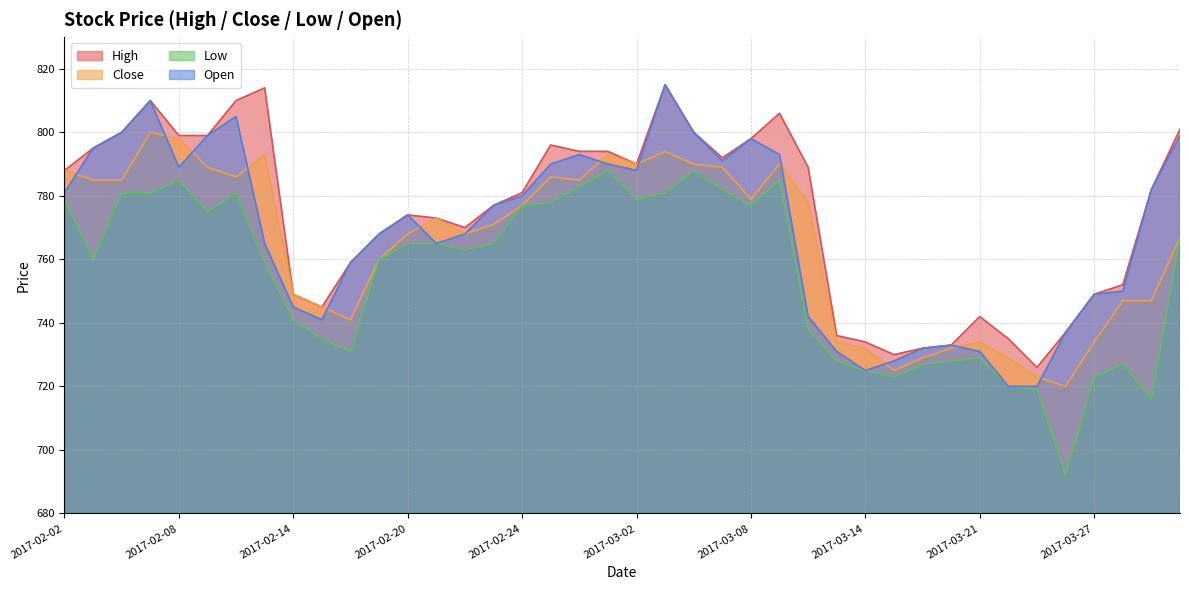

What are all the series names shown in the legend?

High, Close, Low, Open